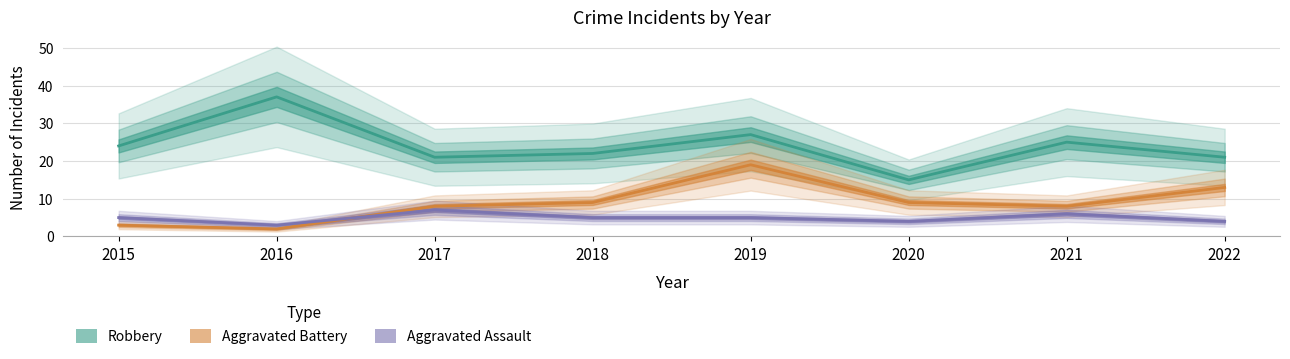

Is it true that Aggravated Battery equals 30 at 2019?

False